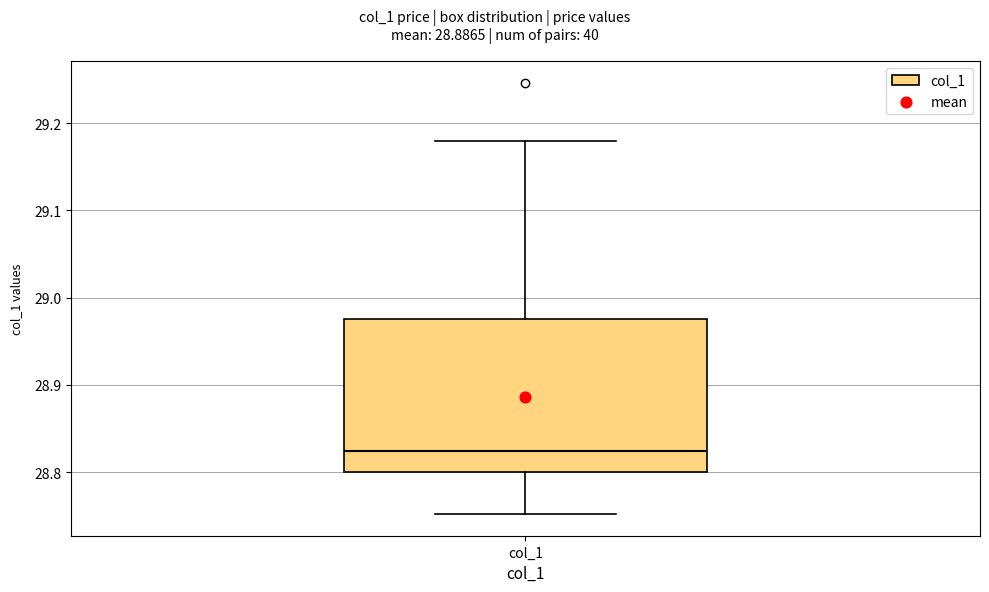

Transcribe this box plot: give where the median line is, the range the box spans, and where the two whiskers end, as read against the y-axis. The values are not printed on the chart, so give them approximately, as read against the axis.

median 28.82, box 28.80 to 28.98, whiskers 28.75 to 29.18